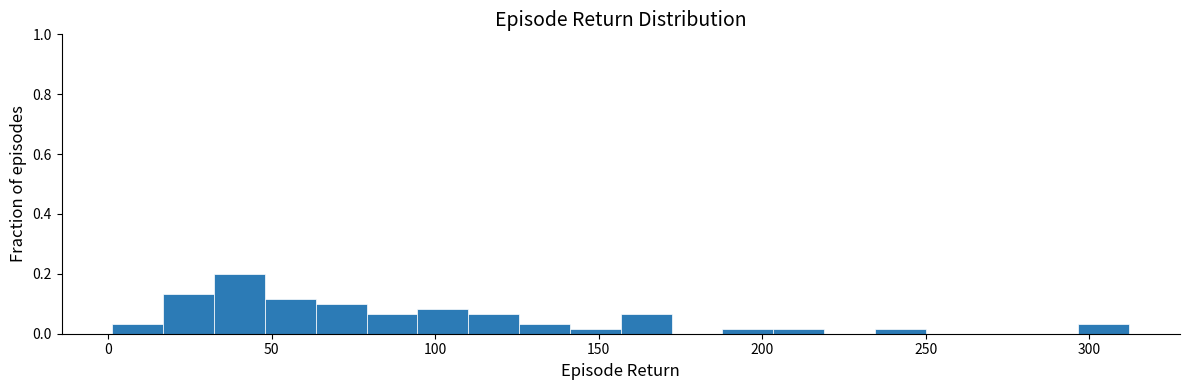

Around what value on the x-axis is the tallest bar? Give the approximate position of its centre, as read against the axis.

40